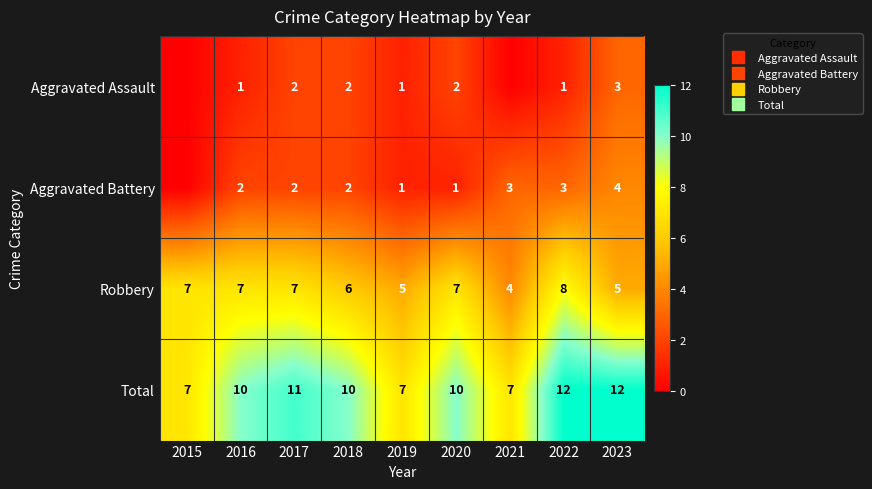

Between 2022 and 2021, which is larger?

2022